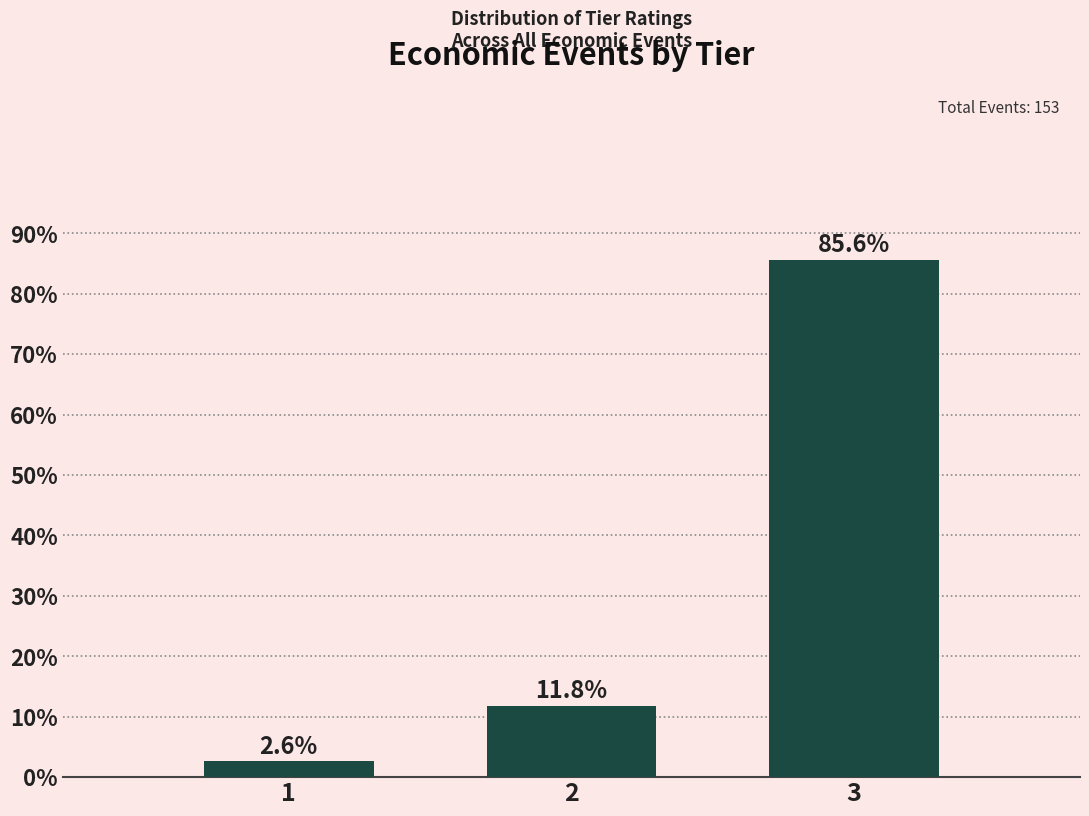

Reading right to left, transcribe all the data shown in this chart.

85.6	11.8	2.6